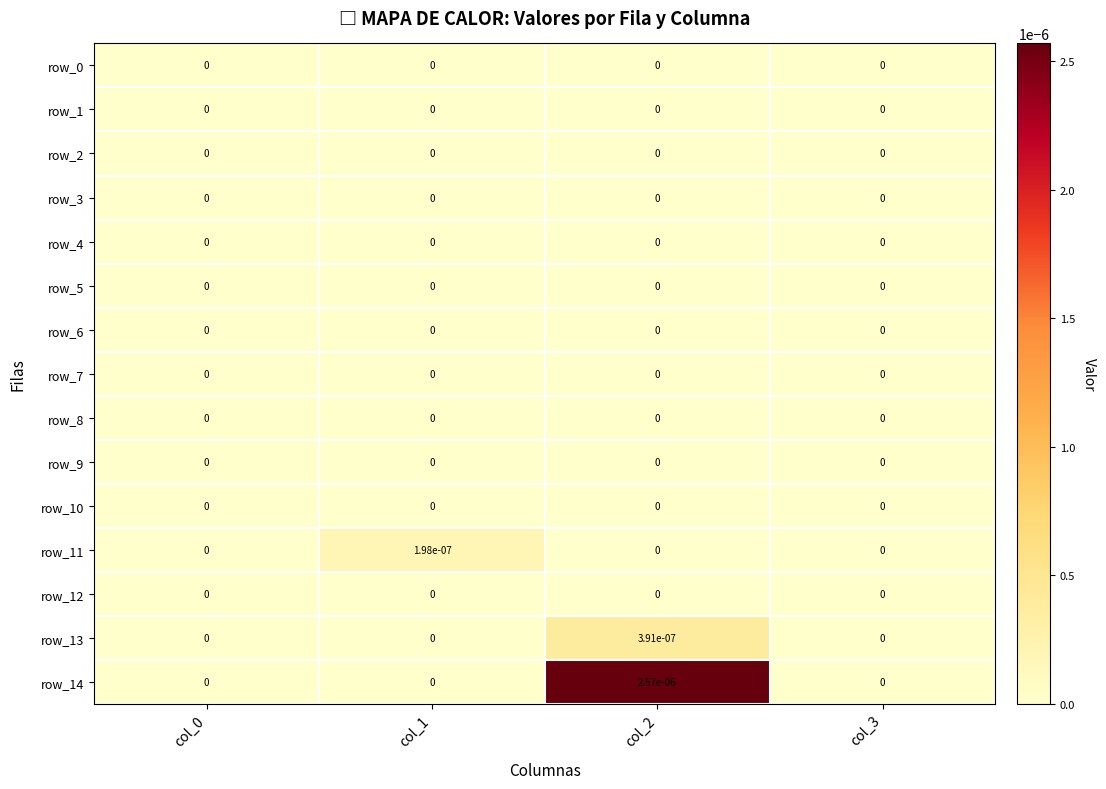

At which category is the sum across all series the highest?

col_2